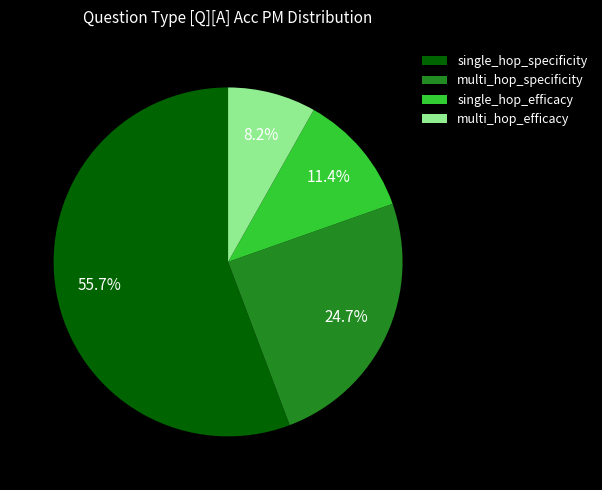

To the nearest percent, what is the difference between the largest and smallest slice percentages?

48%